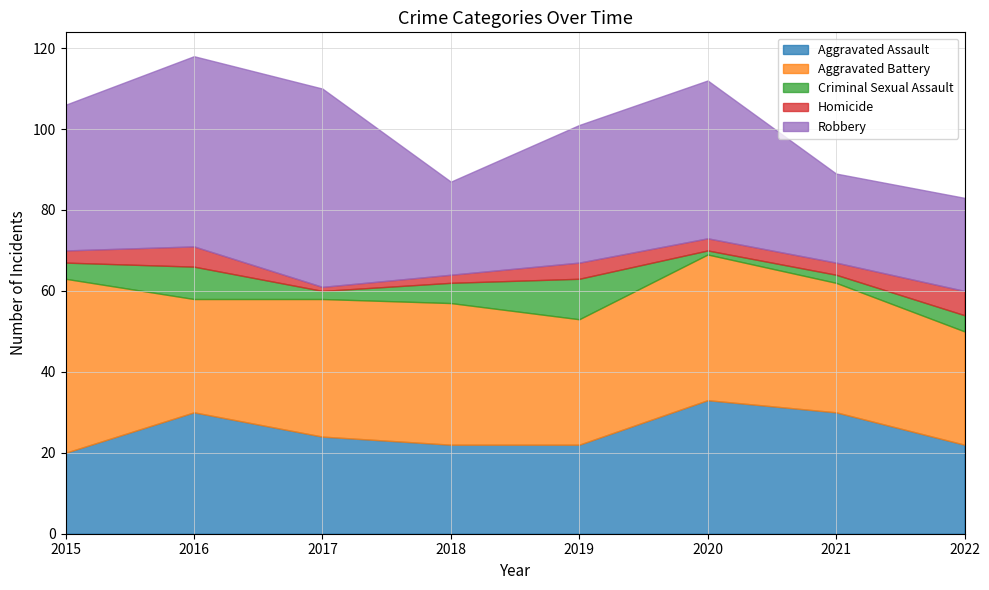

True or false: Aggravated Battery and Criminal Sexual Assault intersect in this chart.

False